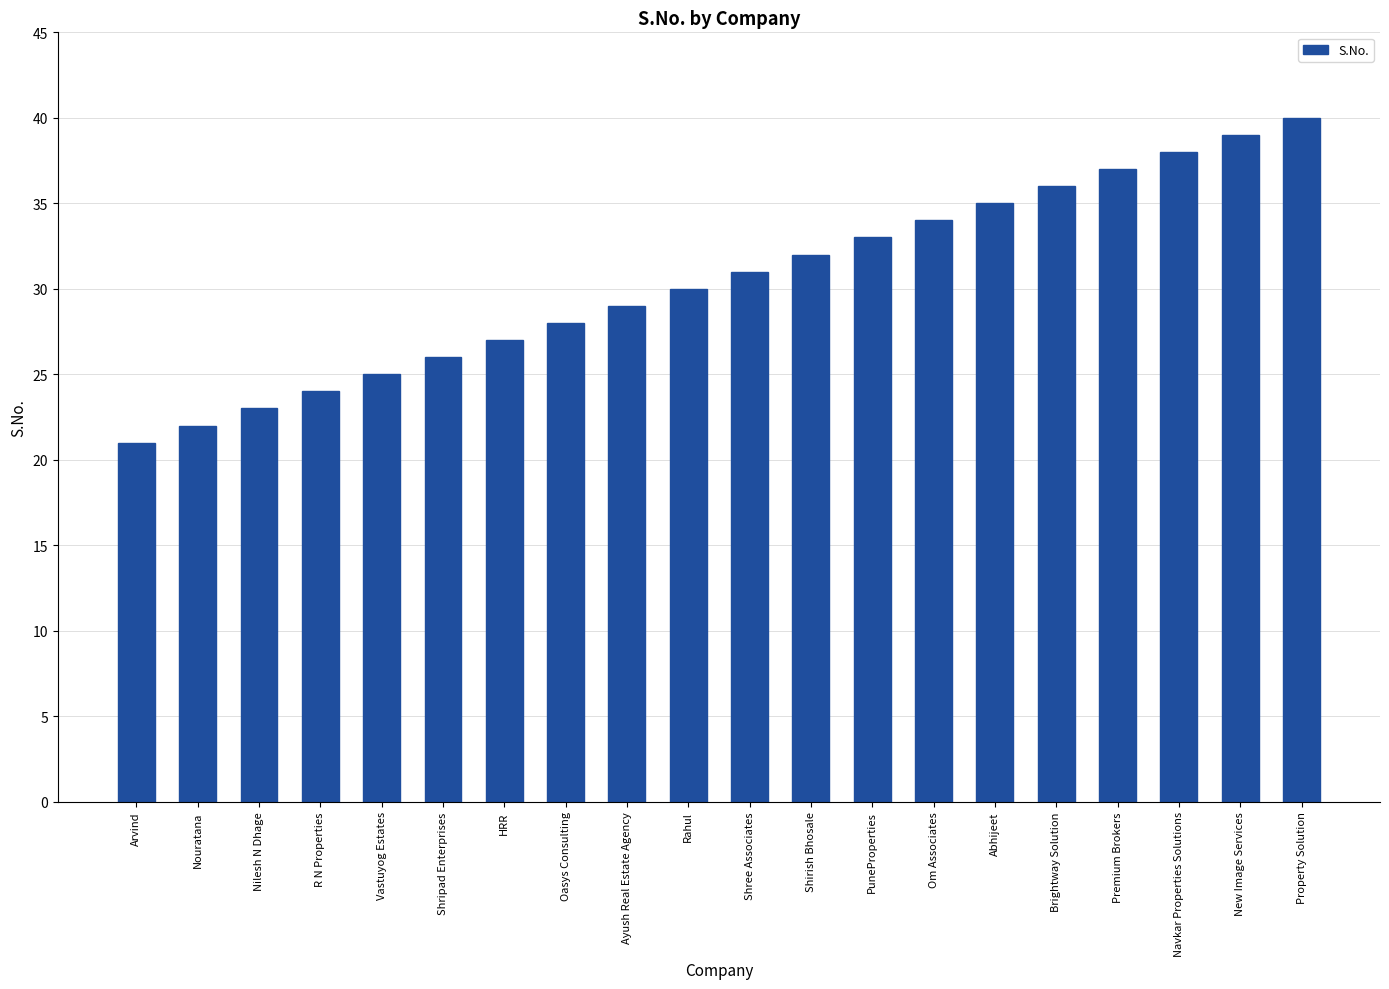

The chart shows a value of 43 at Shirish Bhosale. True or false?

False